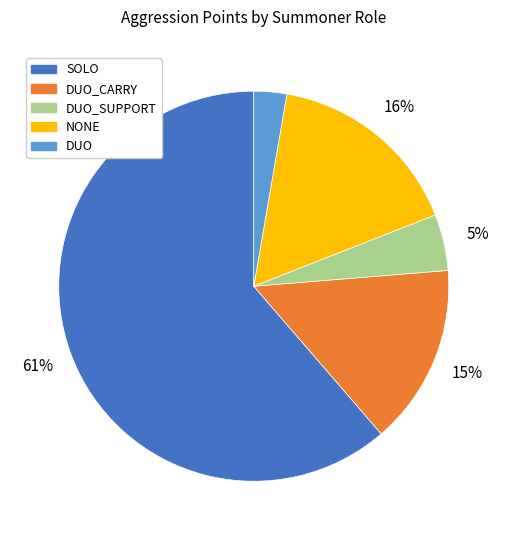

What is the ratio of the value at SOLO to the value at NONE?

3.8